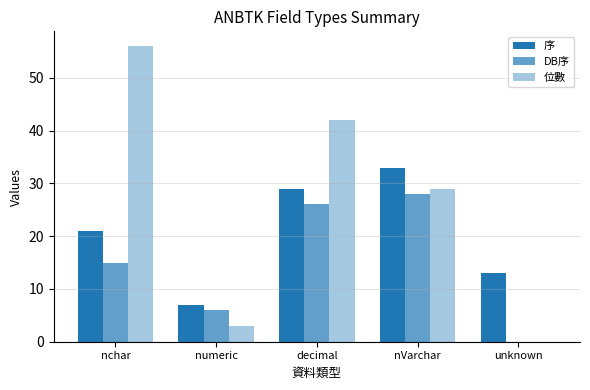

Reading right to left, transcribe all the data shown in this chart.

序: 13	33	29	7	21
DB序: 0	28	26	6	15
位數: 0	29	42	3	56